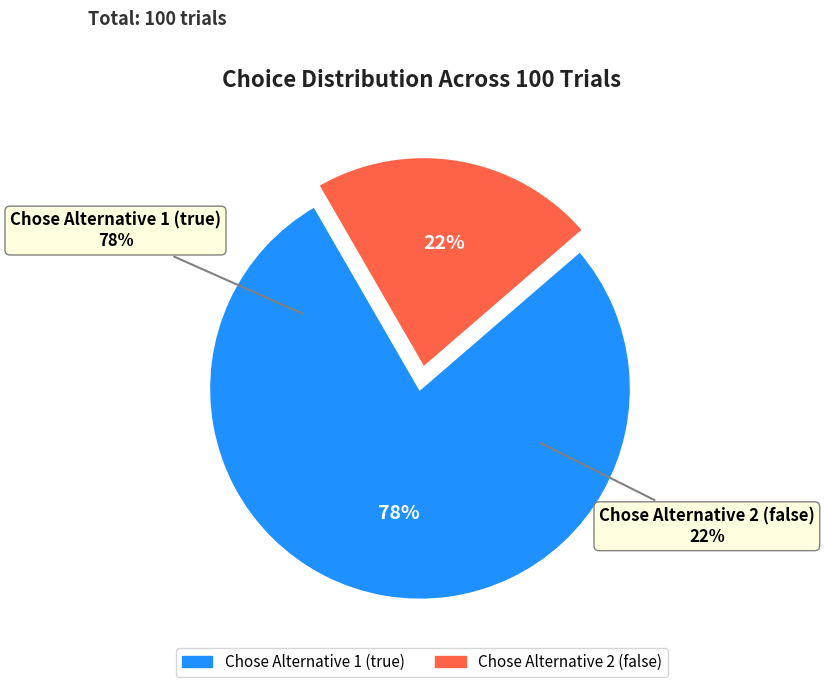

Is it true that true is 73% of the pie?

False